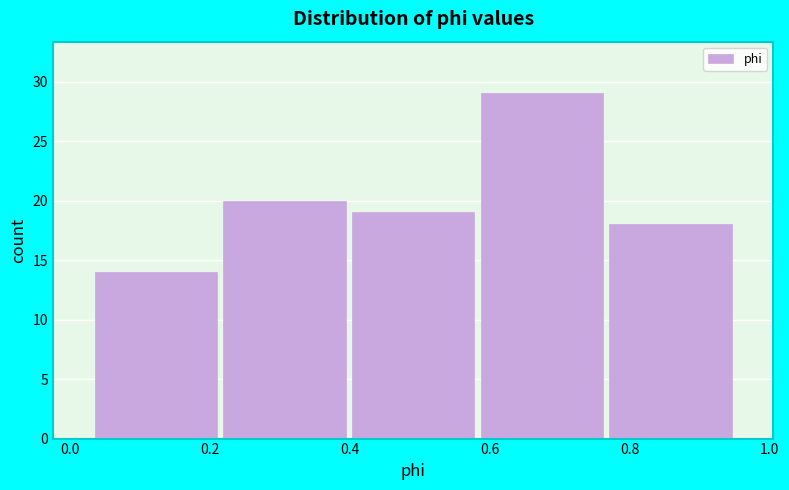

Over which range of the x-axis is the bar tallest?

0.58 to 0.76